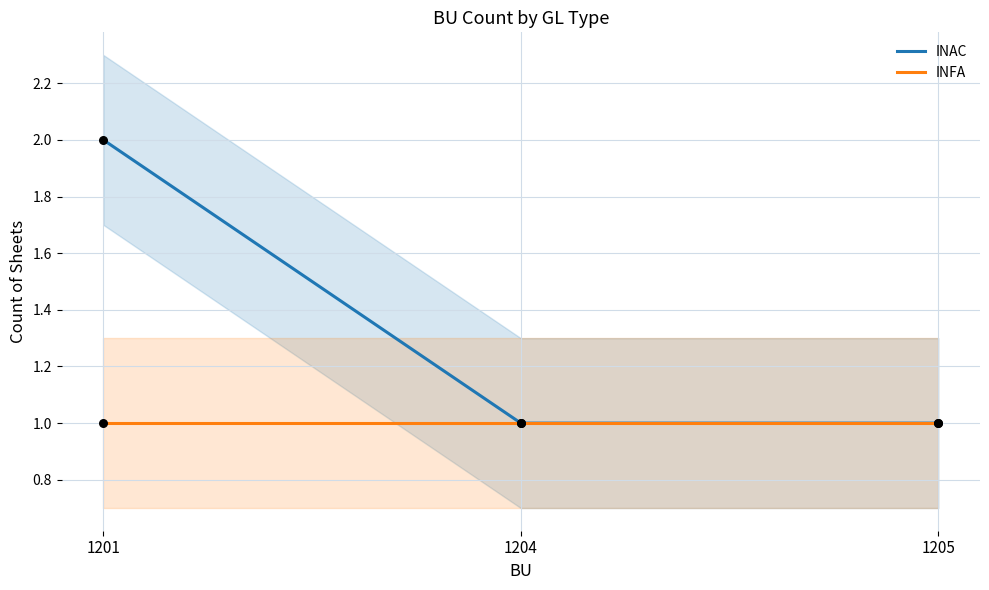

What is the total value across all series at 1201?

3